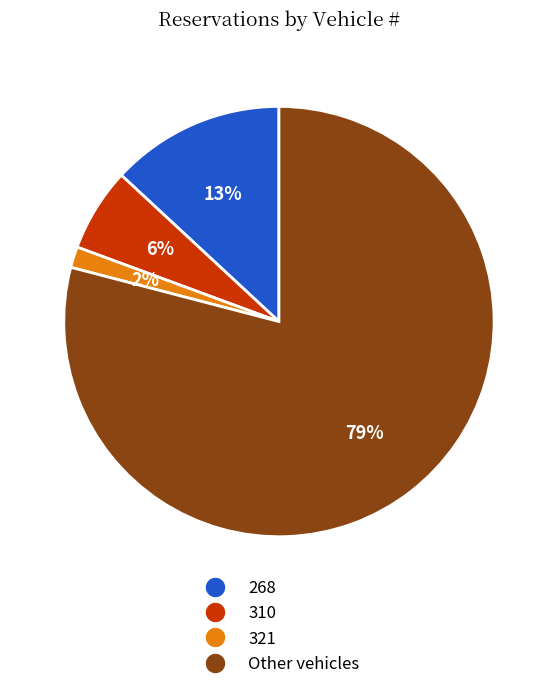

Between 321 and 310, which is larger?

310